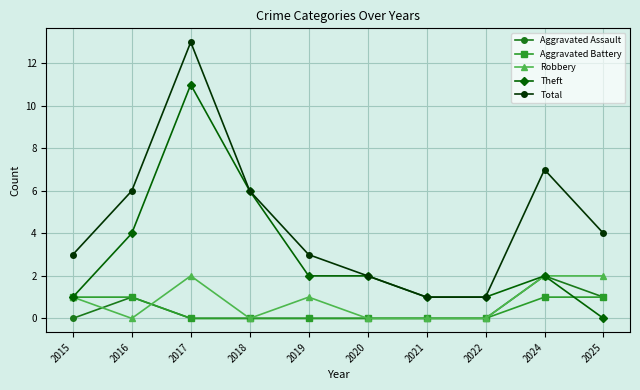

At which category does Robbery reach its first local peak?

2017